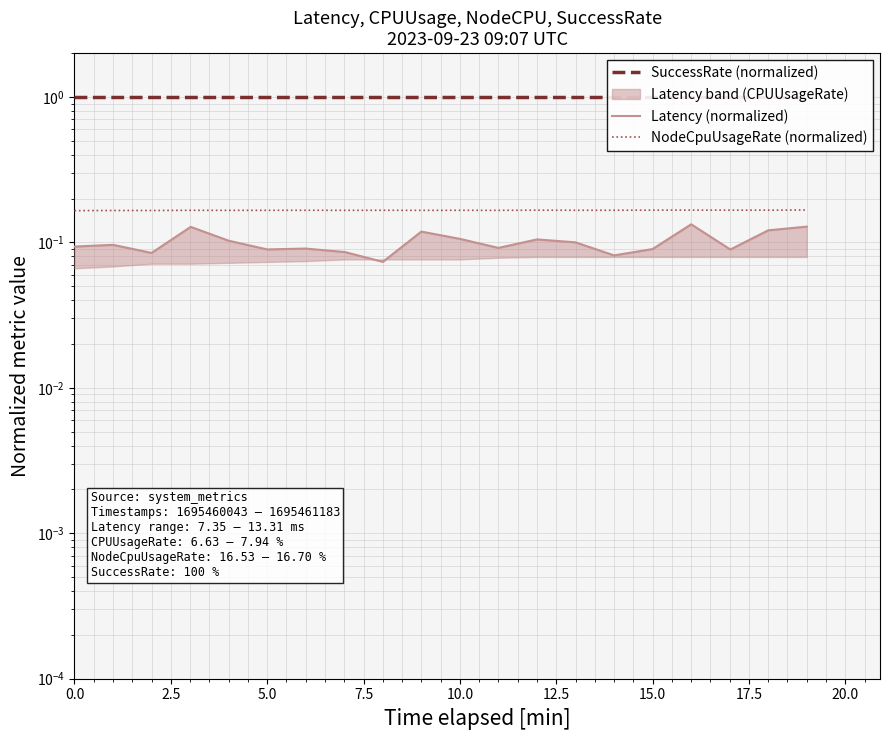

True or false: Latency (normalized) has a value of 0.1 at 2.5.

True